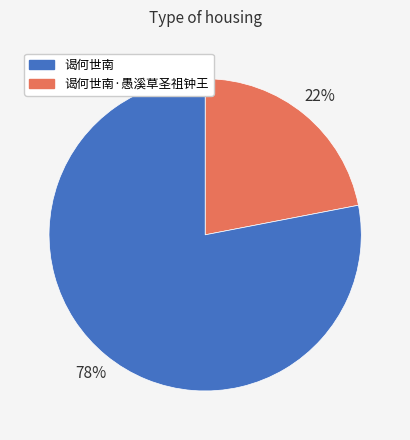

Is there a majority slice in this chart?

Yes